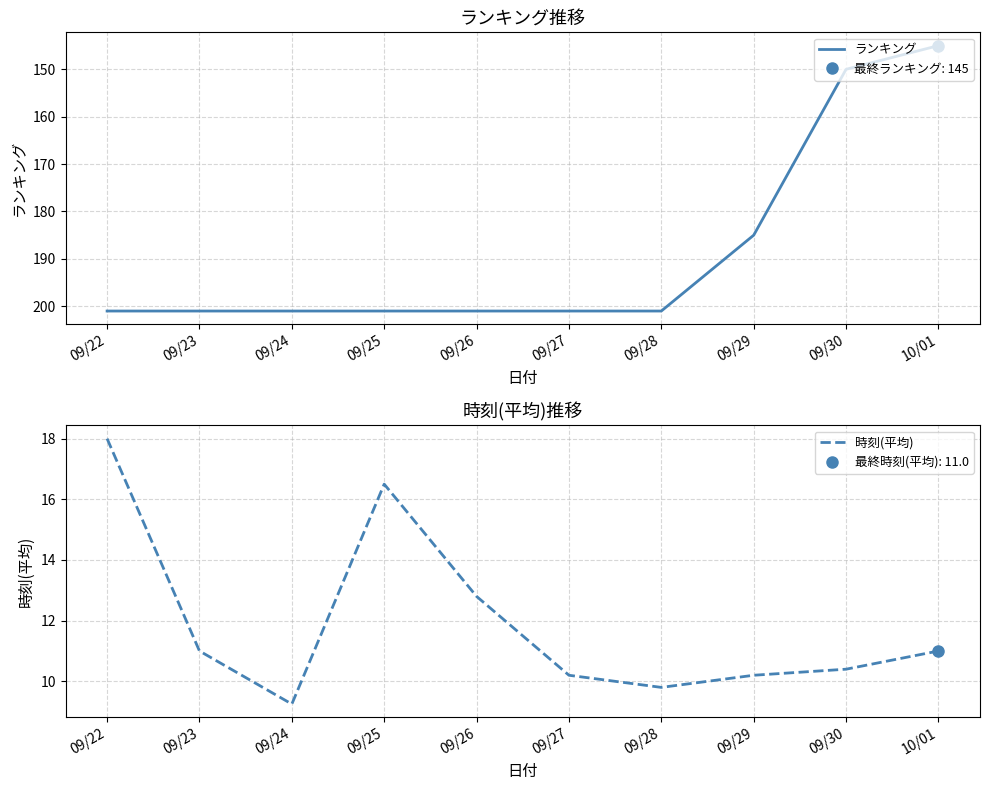

True or false: ランキング has more than 1 points higher than both neighbors.

False